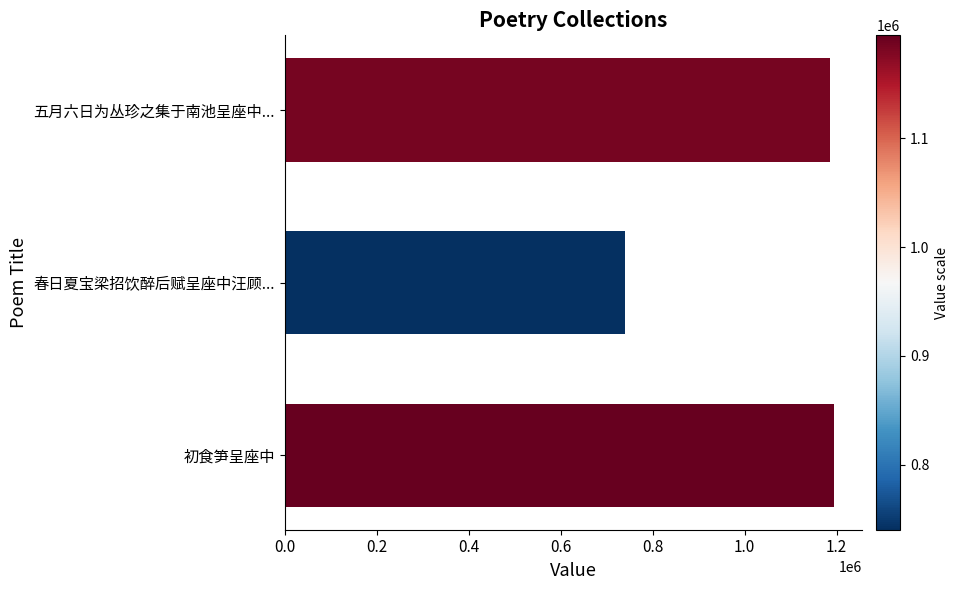

How many bars are there in total?

3